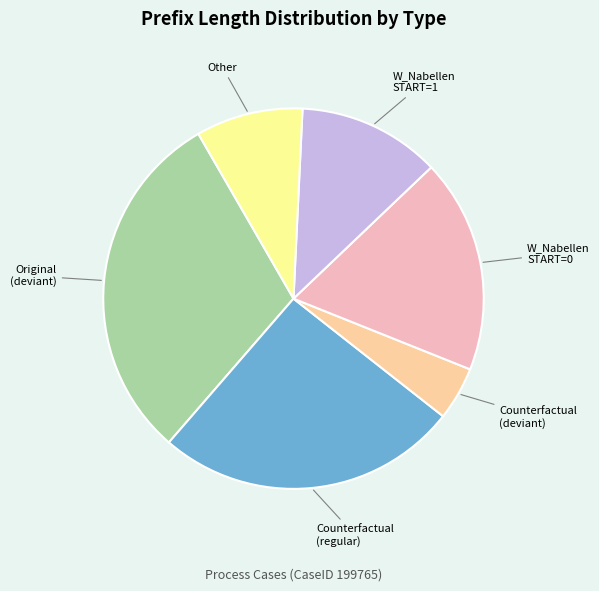

Is there any slice that represents more than half of the pie?

No